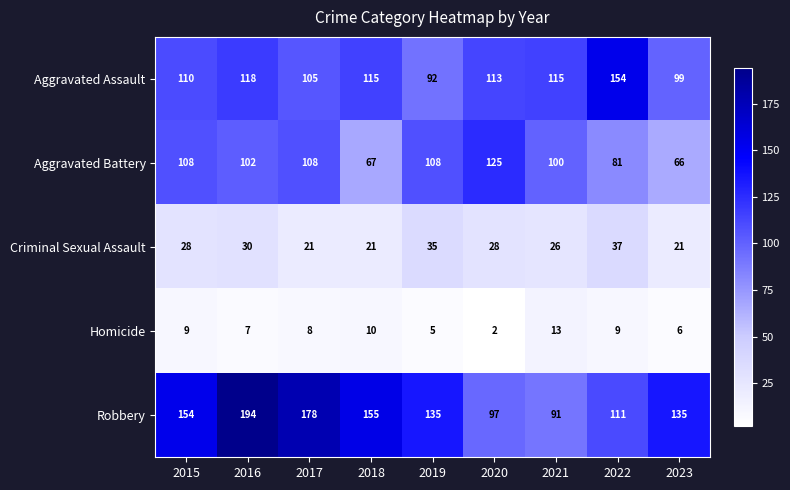

Which series has the widest spread of values?

Robbery